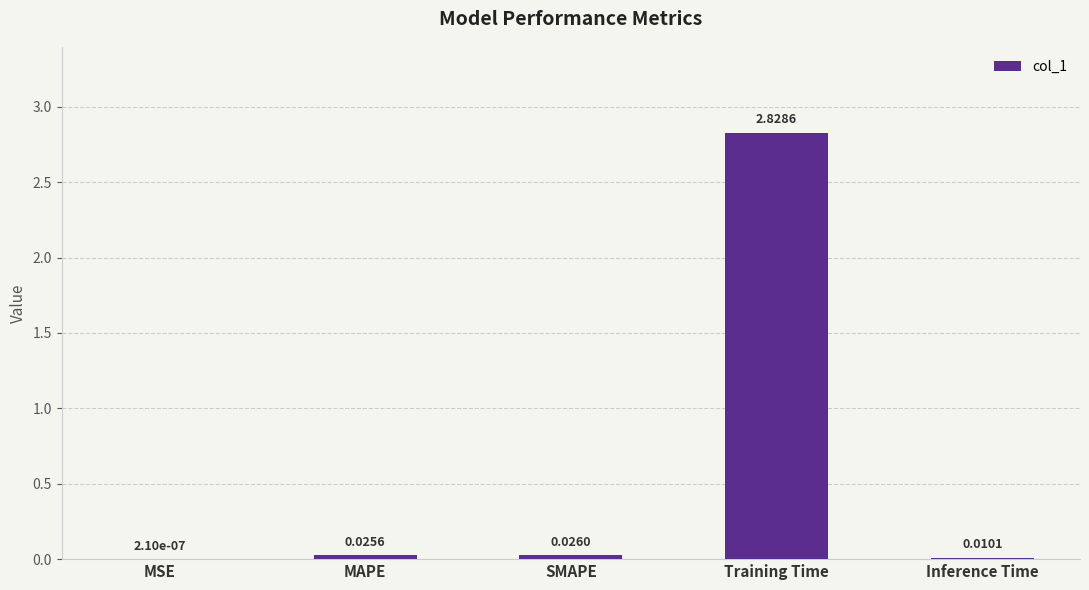

What is the change in value from MAPE to Training Time?

+2.8